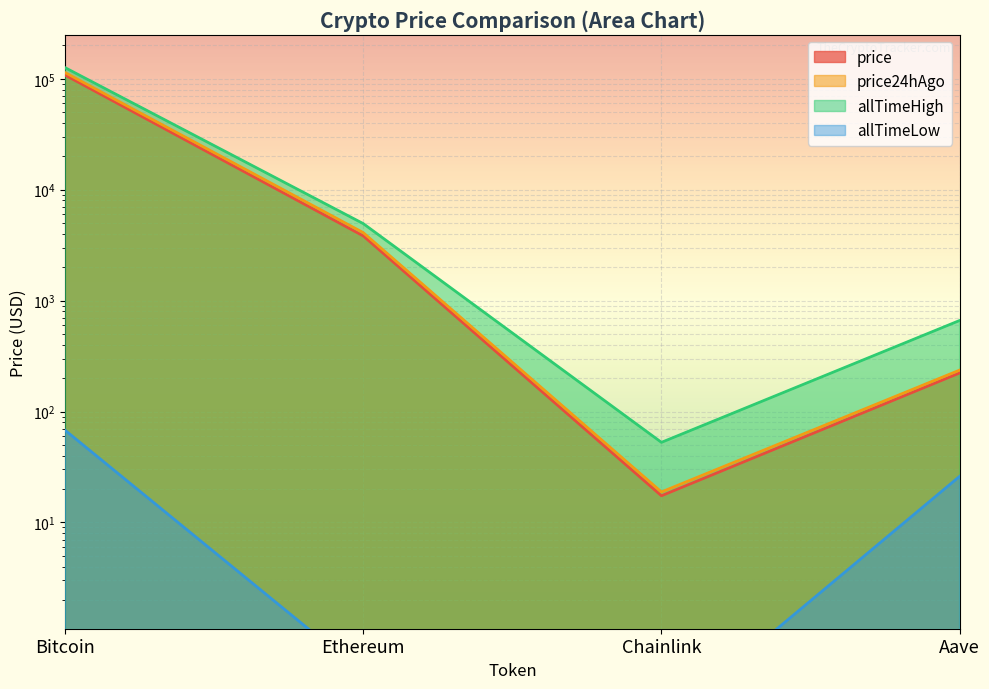

How many values in the allTimeLow series exceed 26?

2